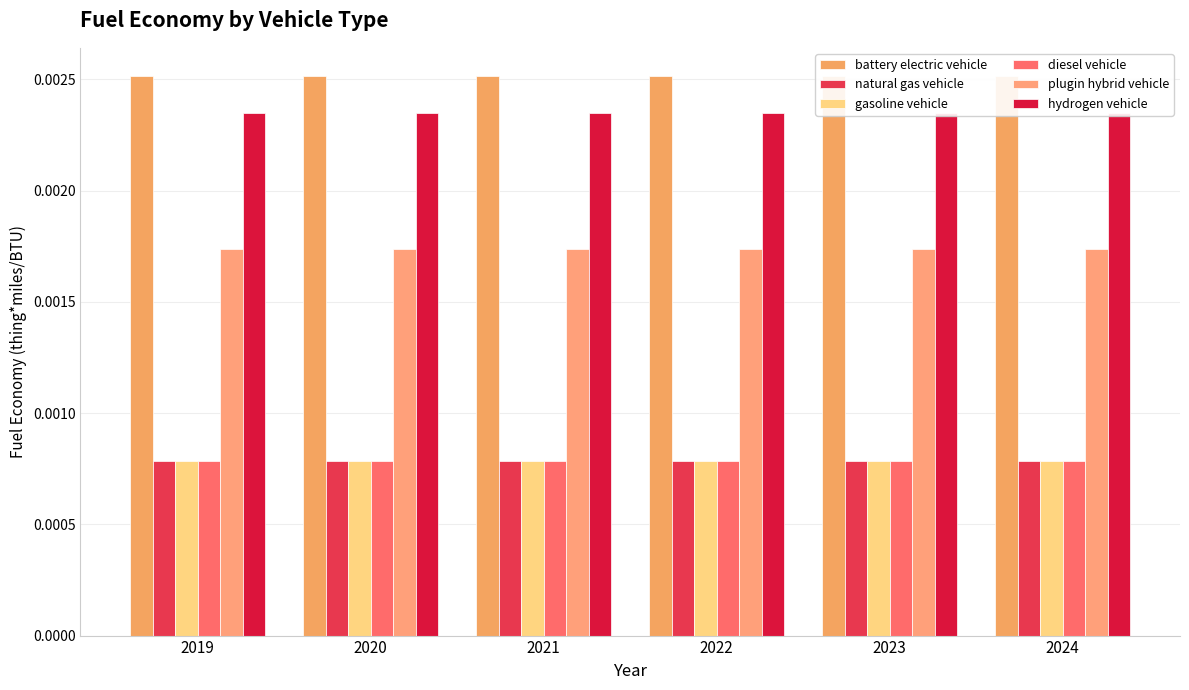

How many groups of bars are there?

6